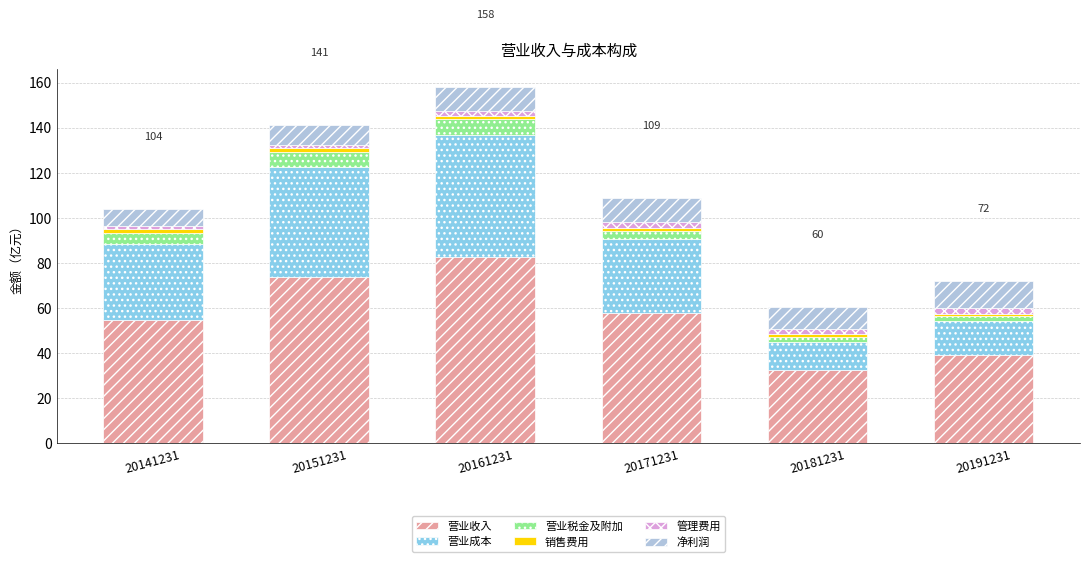

How many data points does each series have?

6